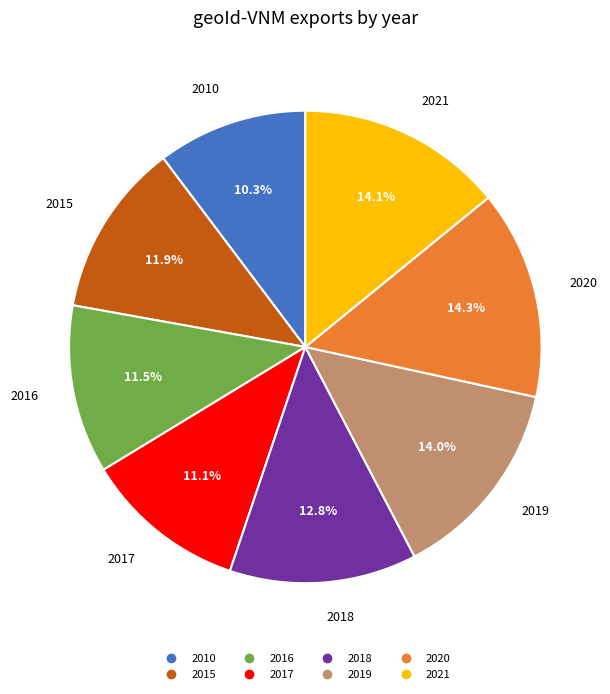

Count the number of slices in the pie.

8